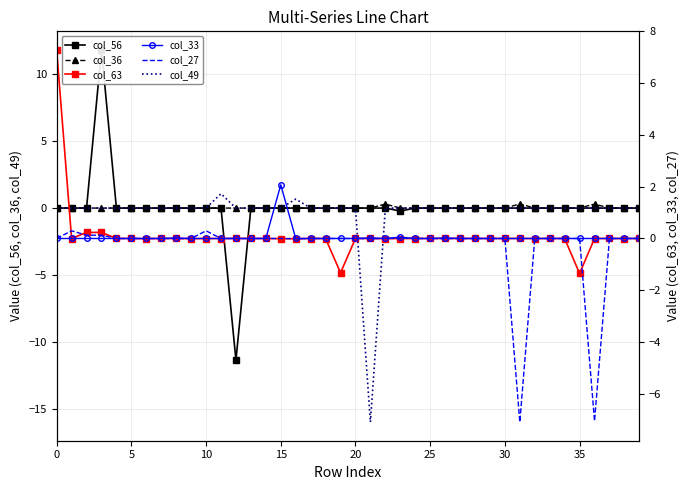

Does the chart have visible grid lines?

Yes